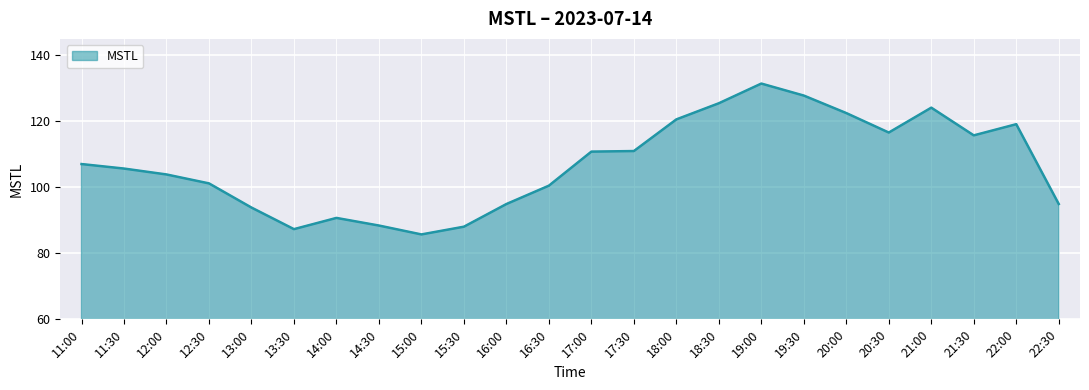

True or false: the data shows 43.1 at 16:00.

False